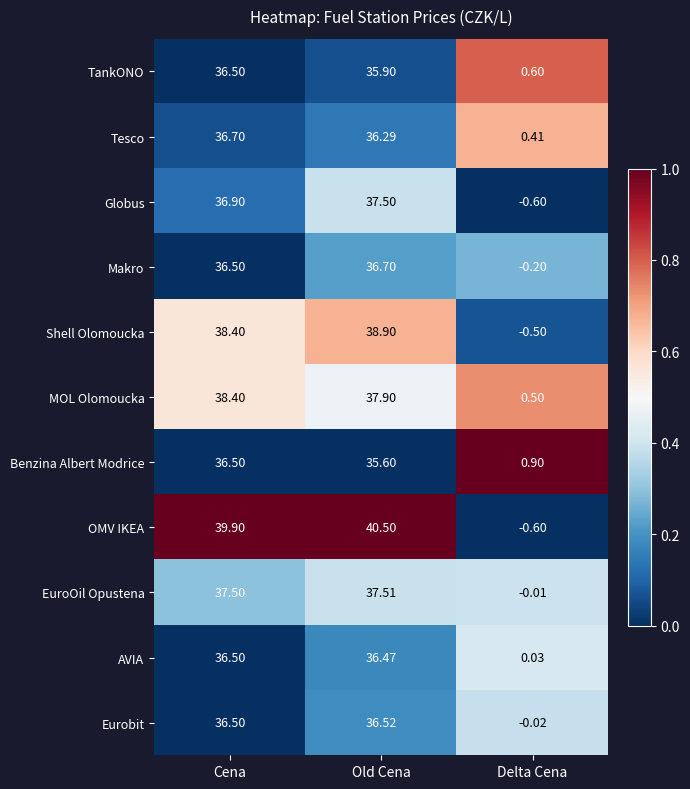

At which label does AVIA first exceed 36?

Cena